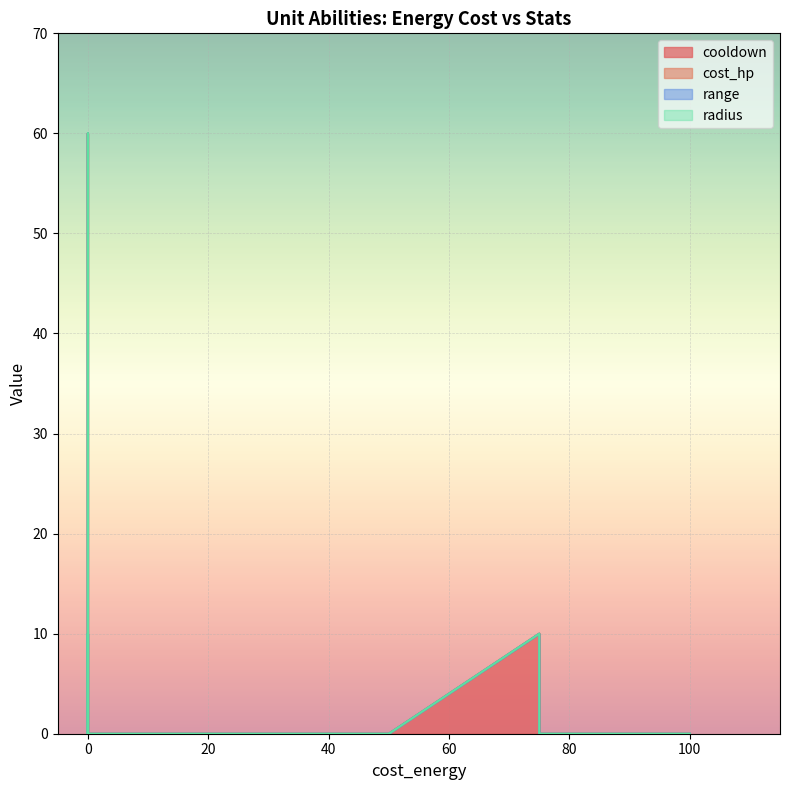

Does the chart display data point markers on the line(s)?

No